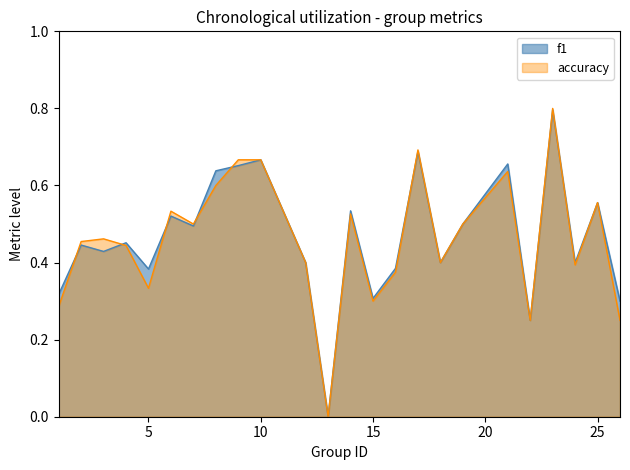

The accuracy series shows 0.2 at 19. True or false?

False